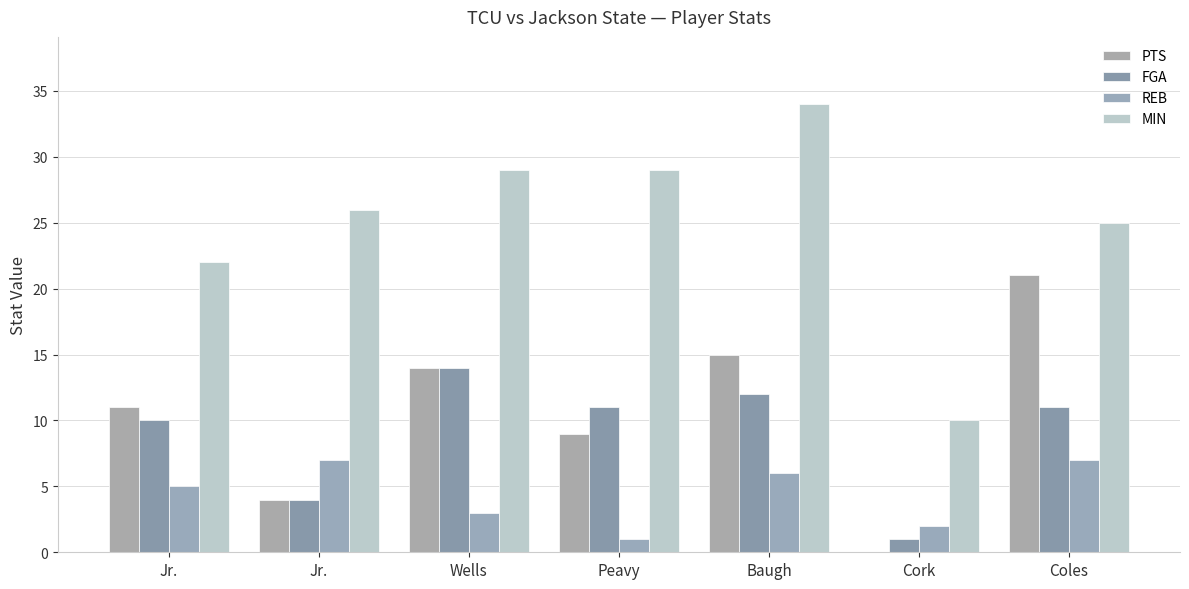

How many groups of bars are there?

7